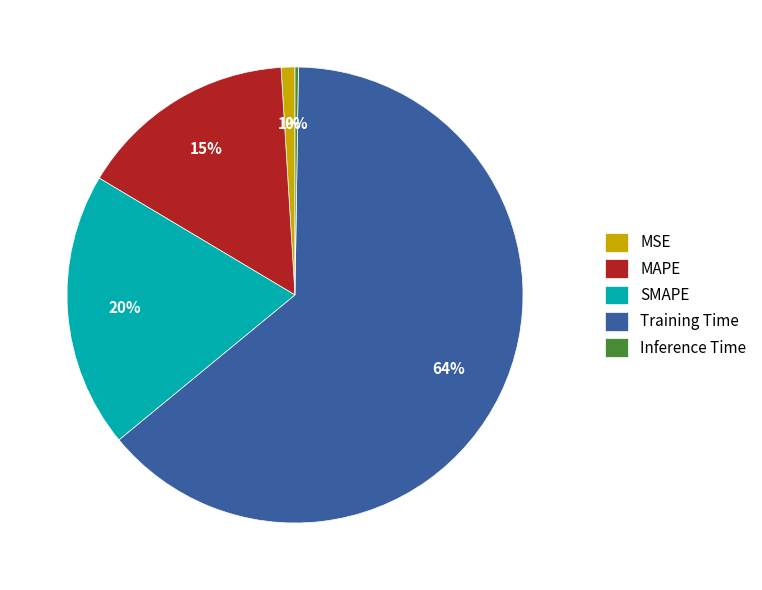

Is it true that Training Time is 58% of the pie?

False